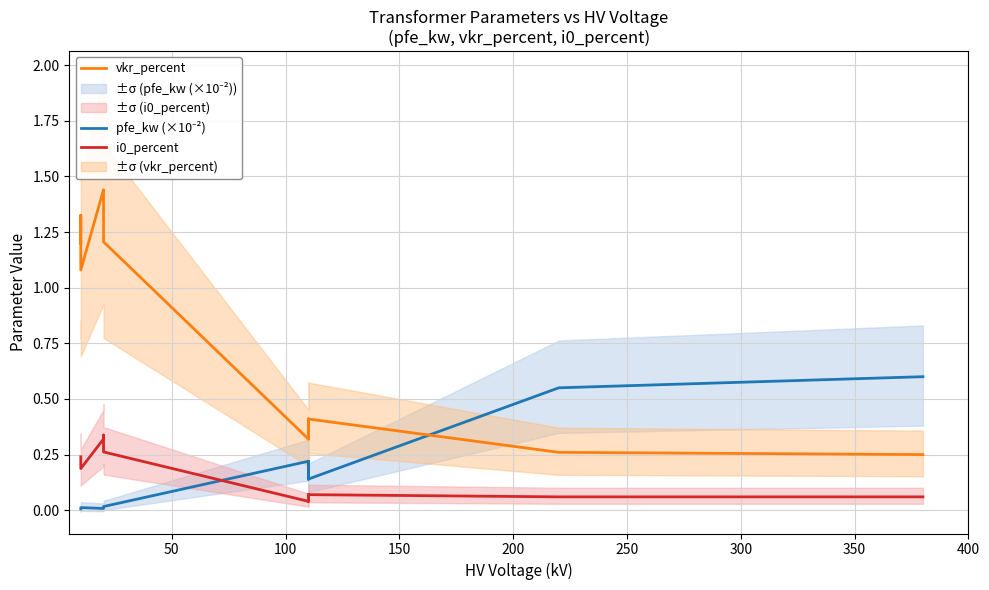

True or false: vkr_percent and i0_percent cross at least once.

False